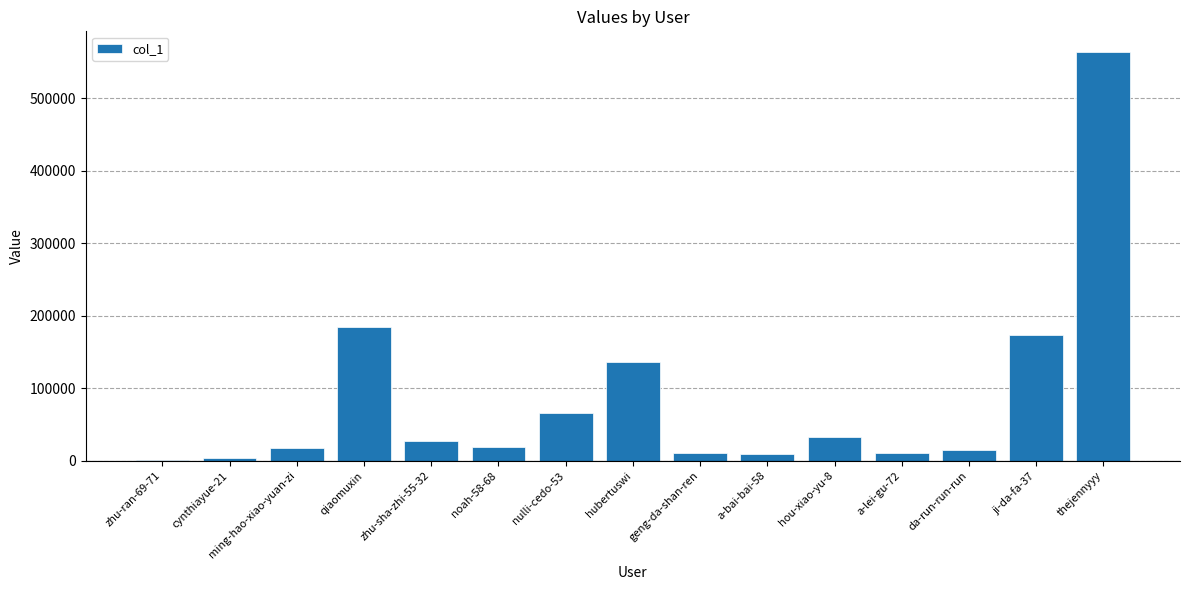

What is the sum of the values at ming-hao-xiao-yuan-zi and noah-58-68?

36988